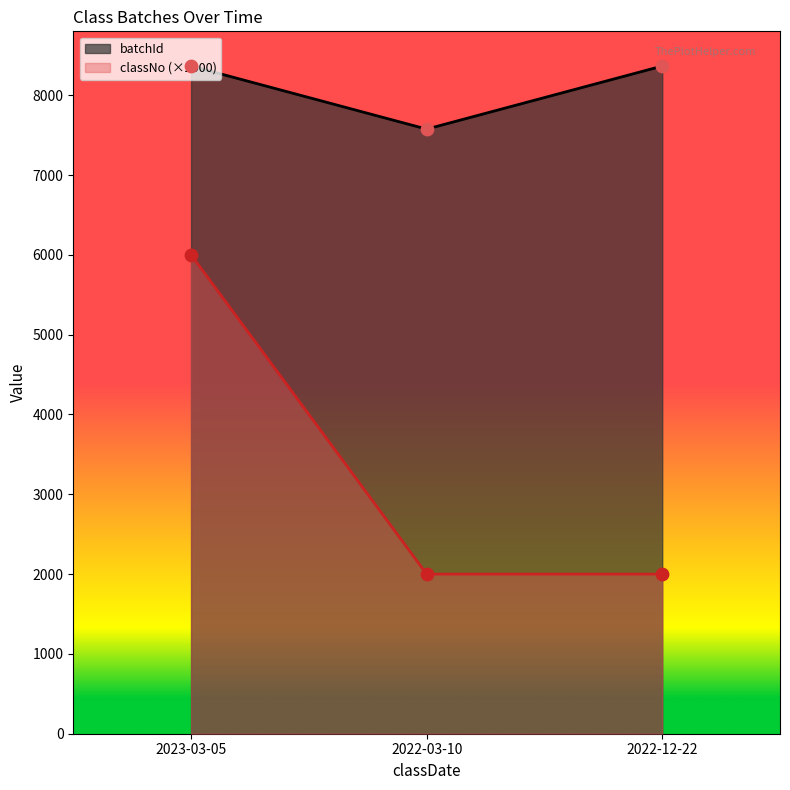

Which series has the widest spread of values?

classNo (×2000)